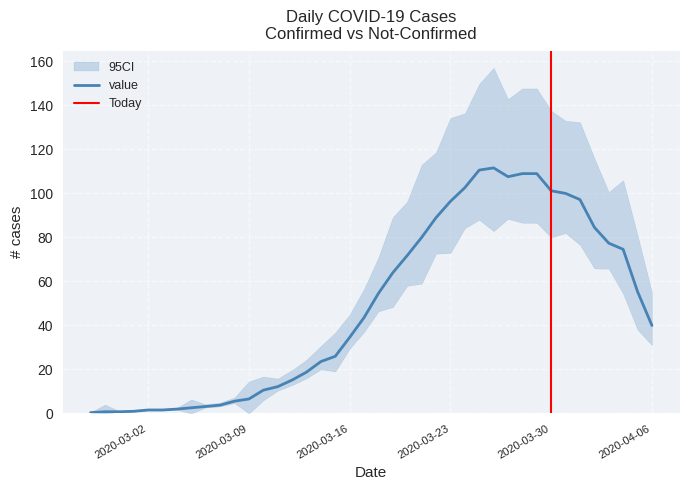

What is the highest value of the value series?

111.6